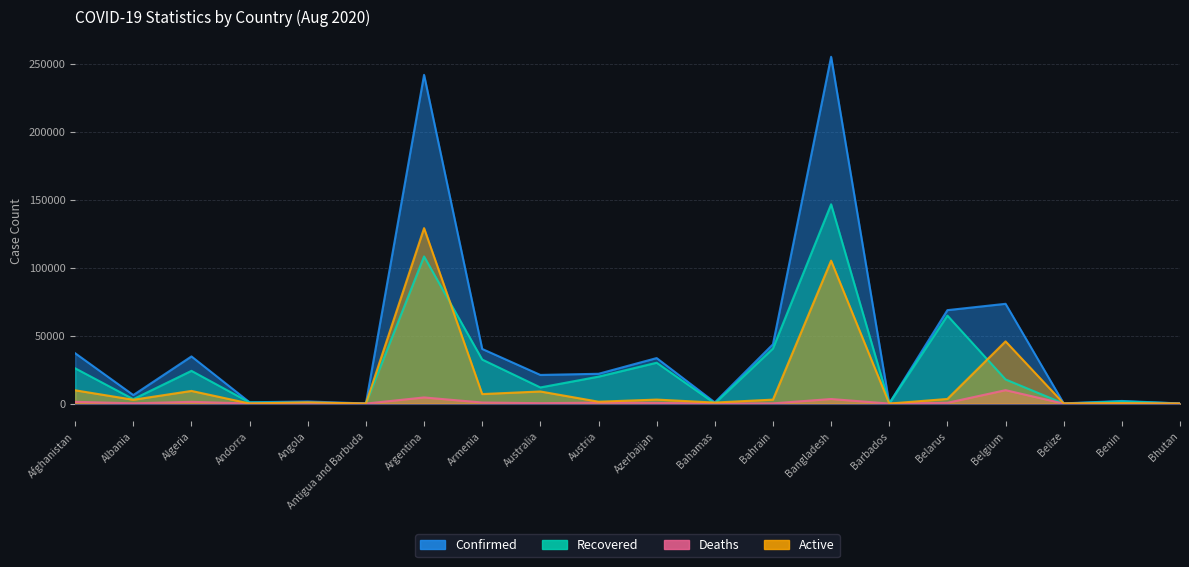

What position from the right is Benin?

2